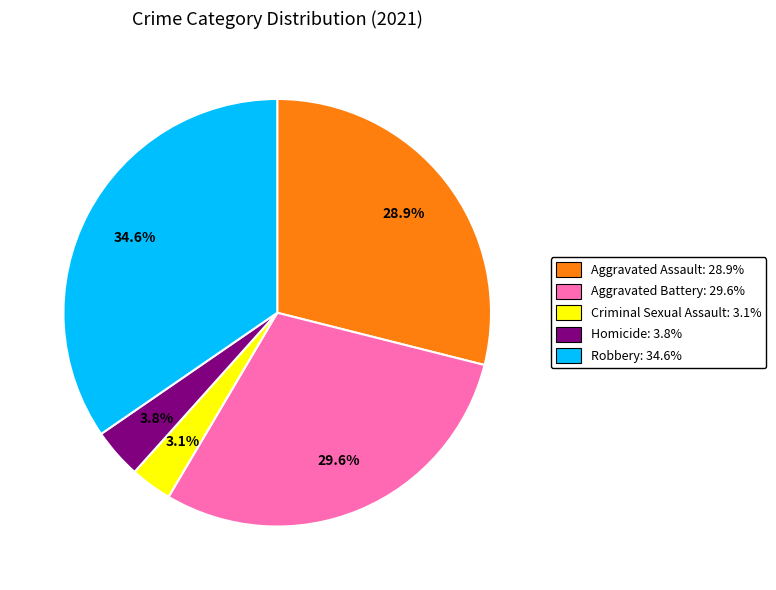

Between Aggravated Assault: 28.9% and Criminal Sexual Assault: 3.1%, which is larger?

Aggravated Assault: 28.9%